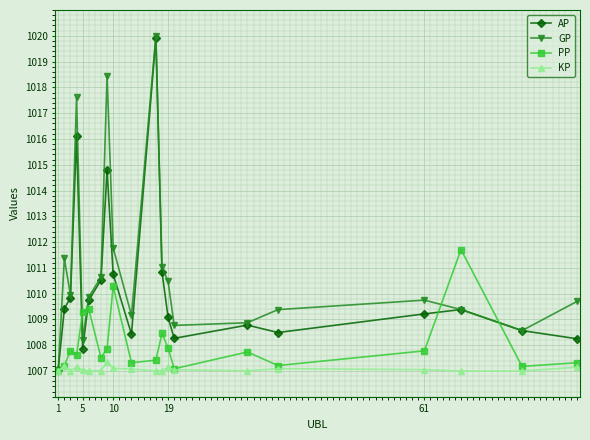

Which series has the widest spread of values?

GP